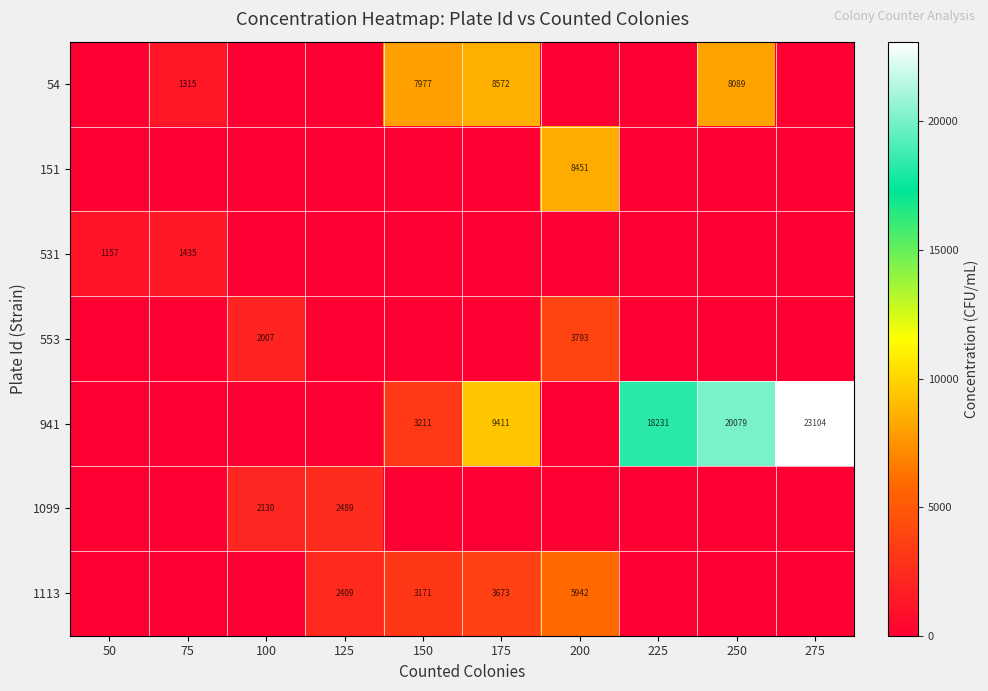

How many categories are shown in the chart?

10